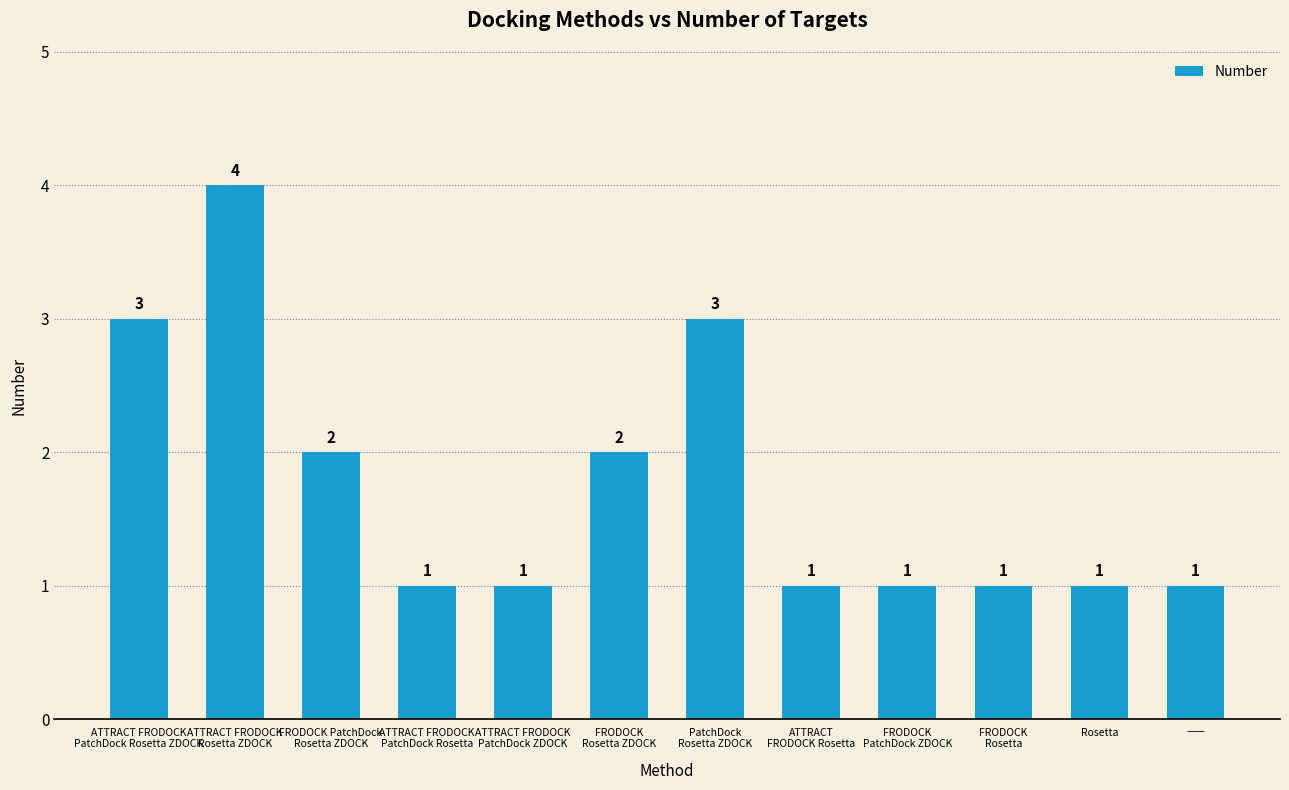

Which category has the highest value across all series?

ATTRACT FRODOCK
Rosetta ZDOCK